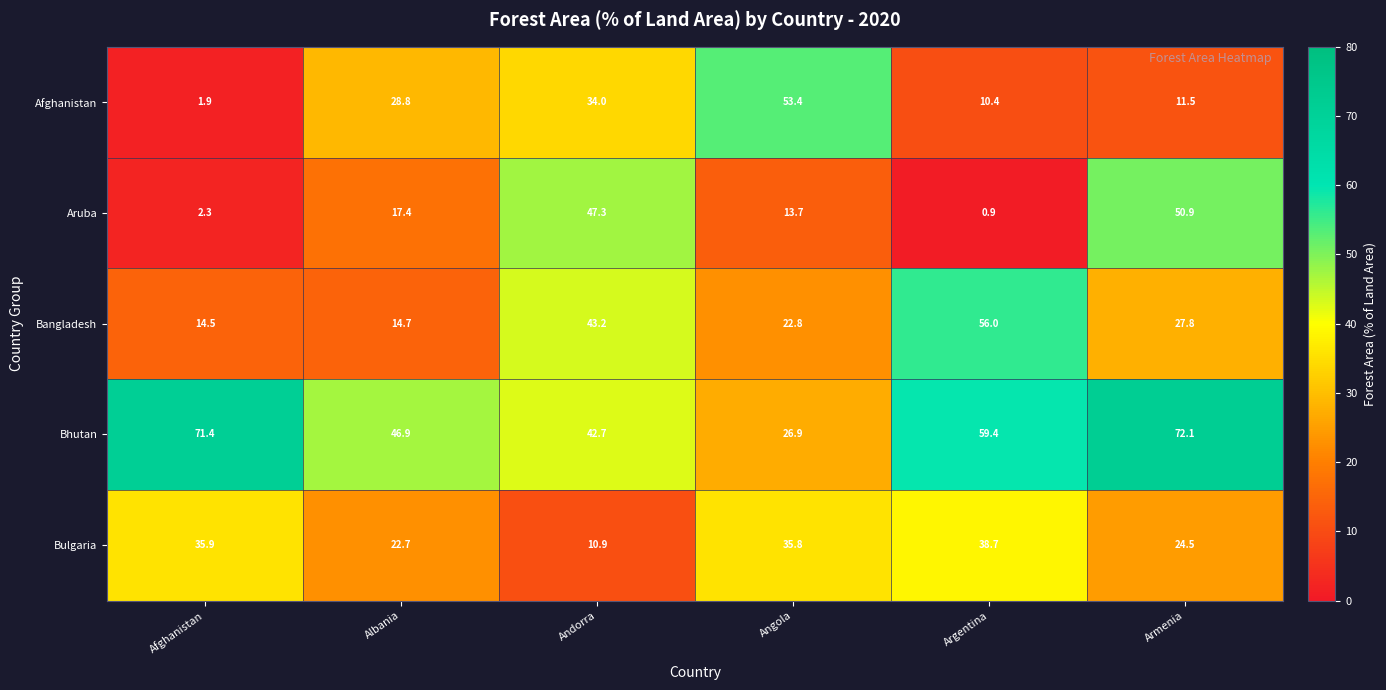

Which series has the largest range (max minus min)?

Afghanistan